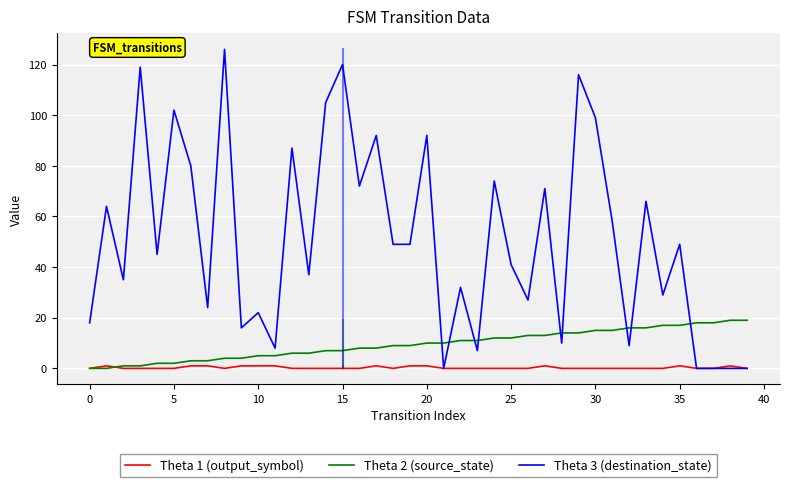

Which series has the widest spread of values?

Theta 3 (destination_state)